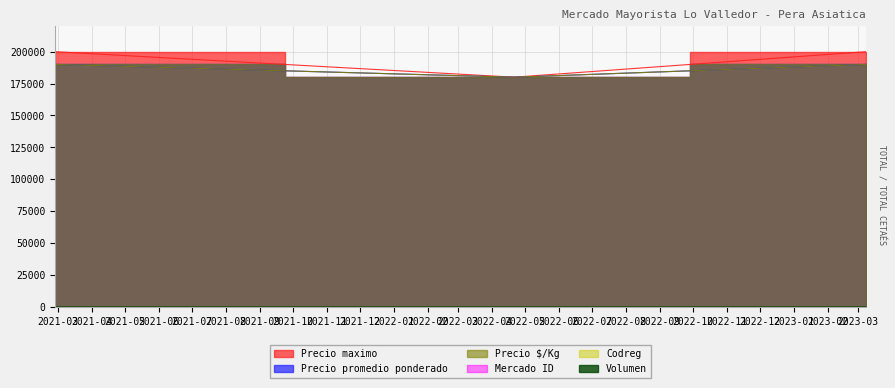

List the labels in order of Precio $/Kg value, largest first.

2021-02-26, 2023-03-08, 2022-04-21